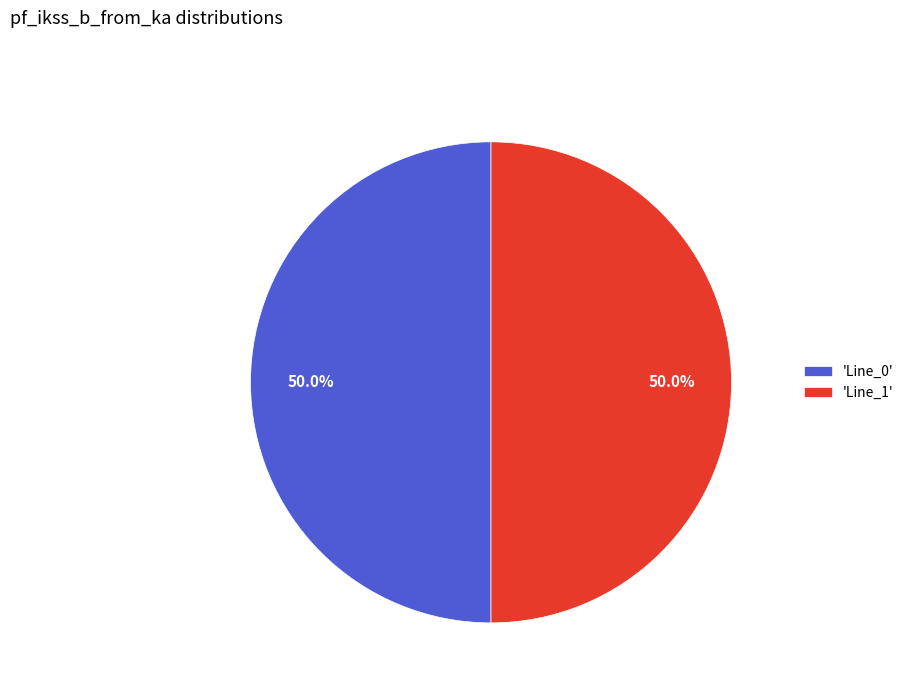

What percentage is NOT represented by 'Line_0'?

50.0%